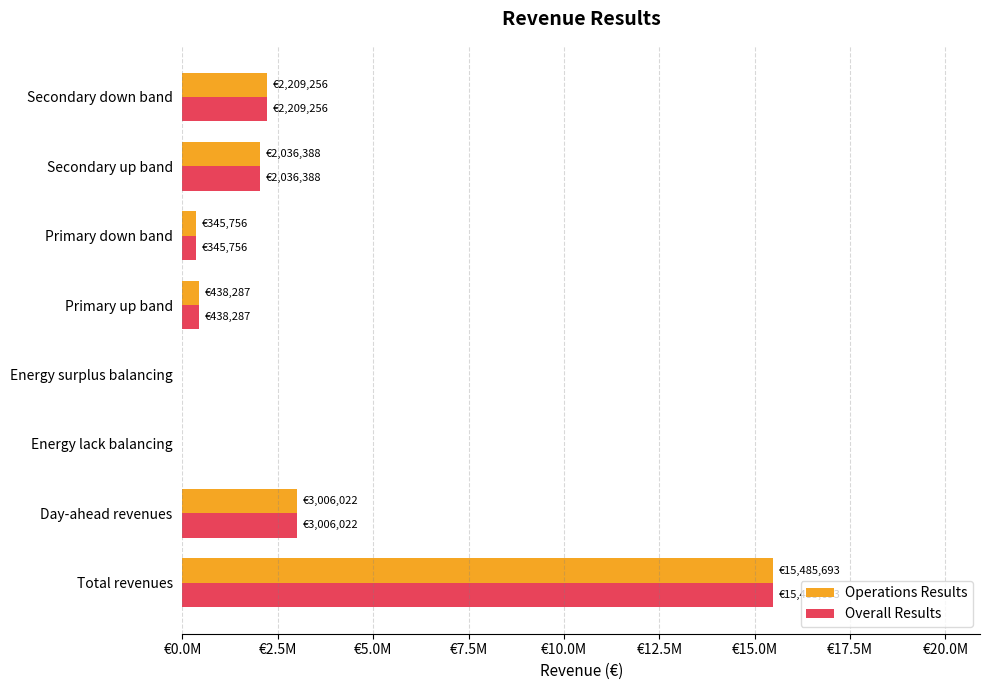

What are all the series names shown in the legend?

Operations Results, Overall Results